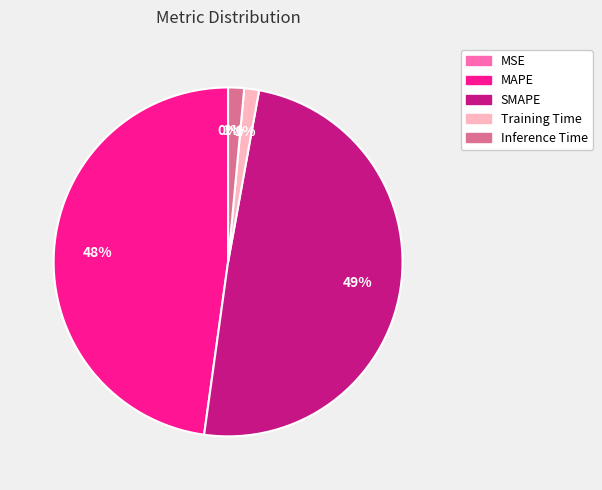

Is there any slice that represents more than half of the pie?

No